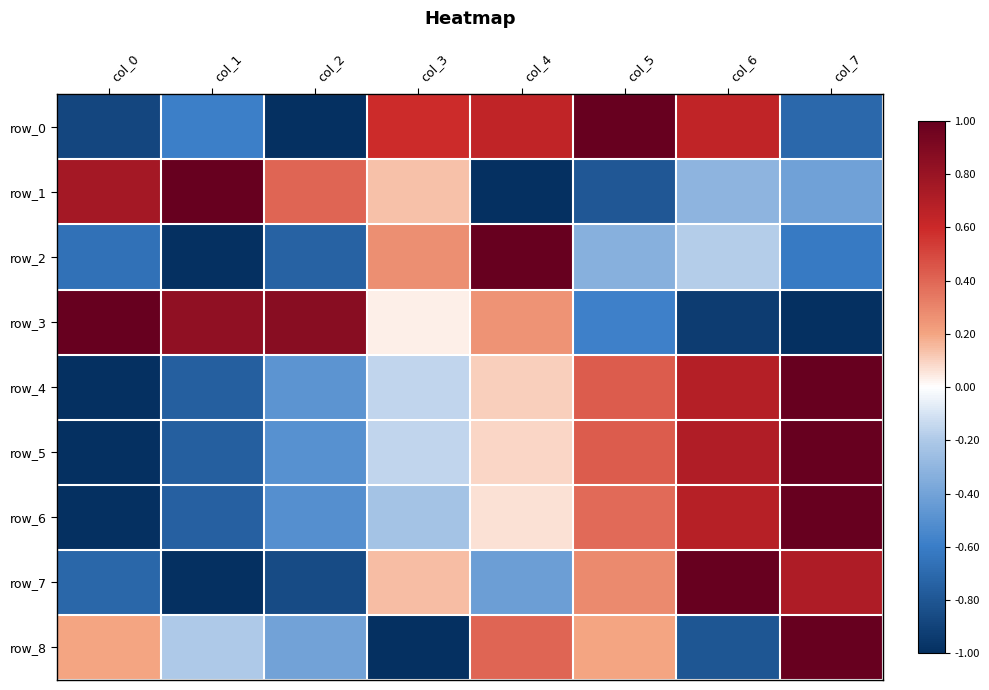

At which label does row_8 reach its minimum?

col_3